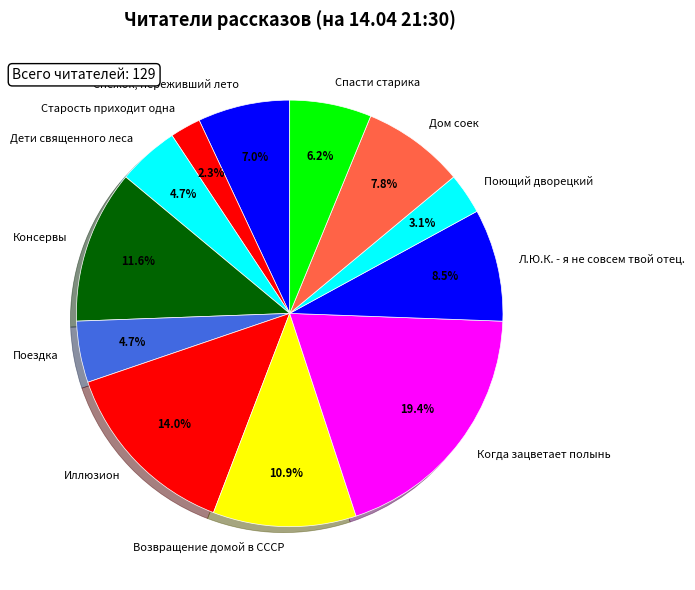

To the nearest percent, what is the combined percentage of Иллюзион and Снежок, переживший лето?

21%